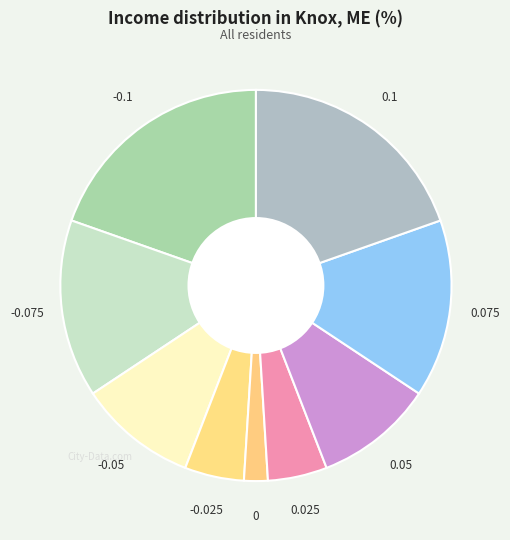

Combined, do 0.075 and -0.075 account for over 50%?

No